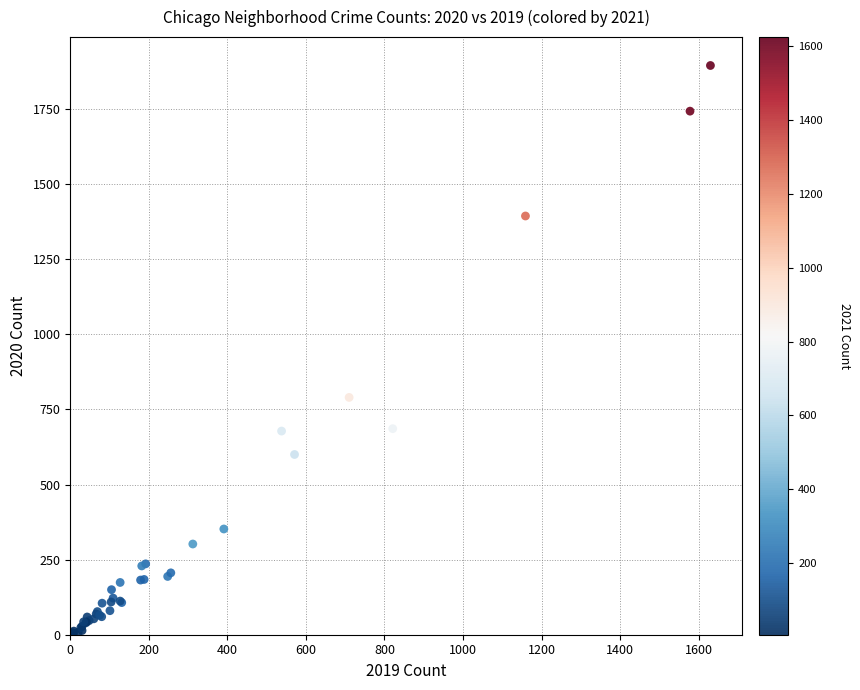

What Y value in the scatter plot is closest to 950?

790